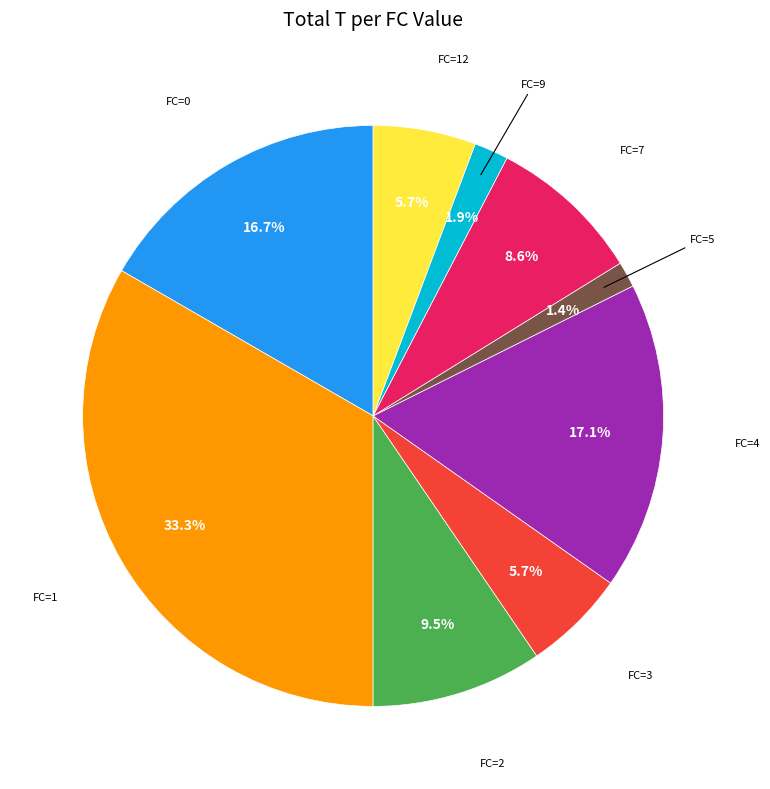

What is the ratio of the value at FC=3 to the value at FC=7?

0.7